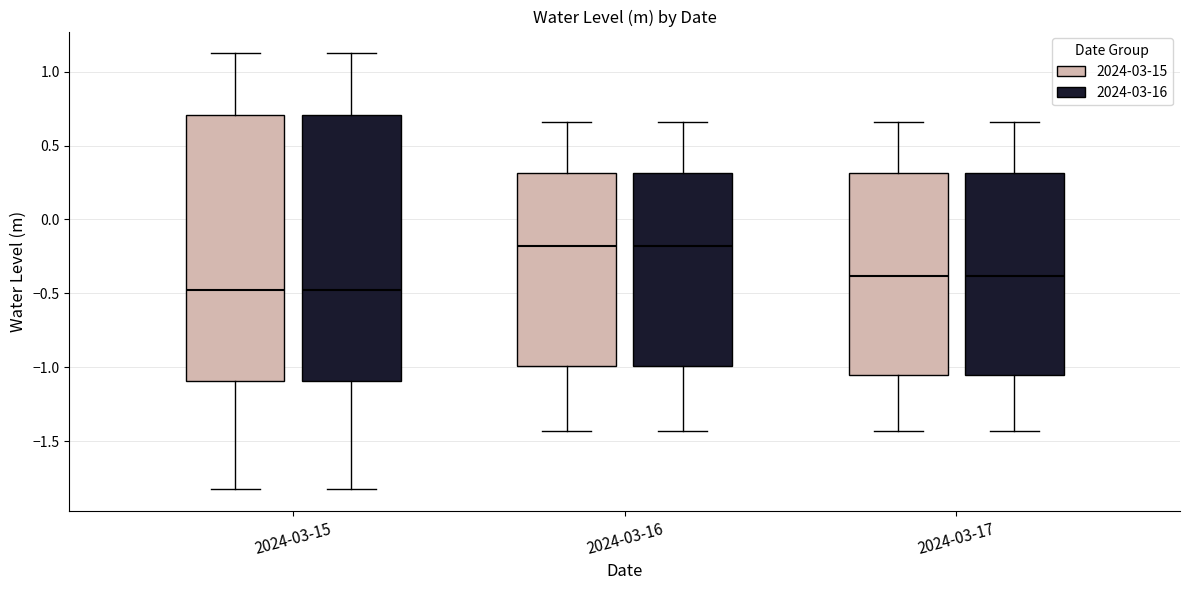

Reading left to right, transcribe this box plot: for each box, give where its median line is, the range the box spans, and where its two whiskers end, as read against the y-axis. The values are not printed on the chart, so give them approximately, as read against the axis.

2024-03-15 (2024-03-15): median -0.50, box -1.10 to 0.70, whiskers -1.85 to 1.10
2024-03-15 (2024-03-16): median -0.50, box -1.10 to 0.70, whiskers -1.85 to 1.10
2024-03-16 (2024-03-15): median -0.20, box -1.00 to 0.30, whiskers -1.45 to 0.65
2024-03-16 (2024-03-16): median -0.20, box -1.00 to 0.30, whiskers -1.45 to 0.65
2024-03-17 (2024-03-15): median -0.40, box -1.05 to 0.30, whiskers -1.45 to 0.65
2024-03-17 (2024-03-16): median -0.40, box -1.05 to 0.30, whiskers -1.45 to 0.65